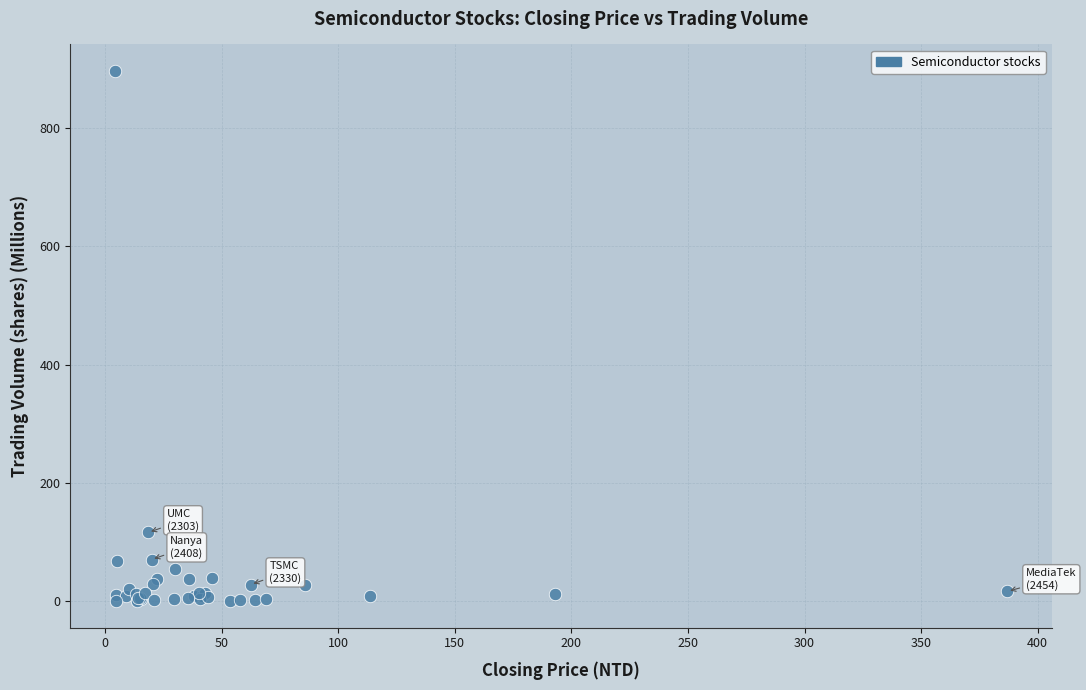

What Y value in the scatter plot is closest to 448?

116.2